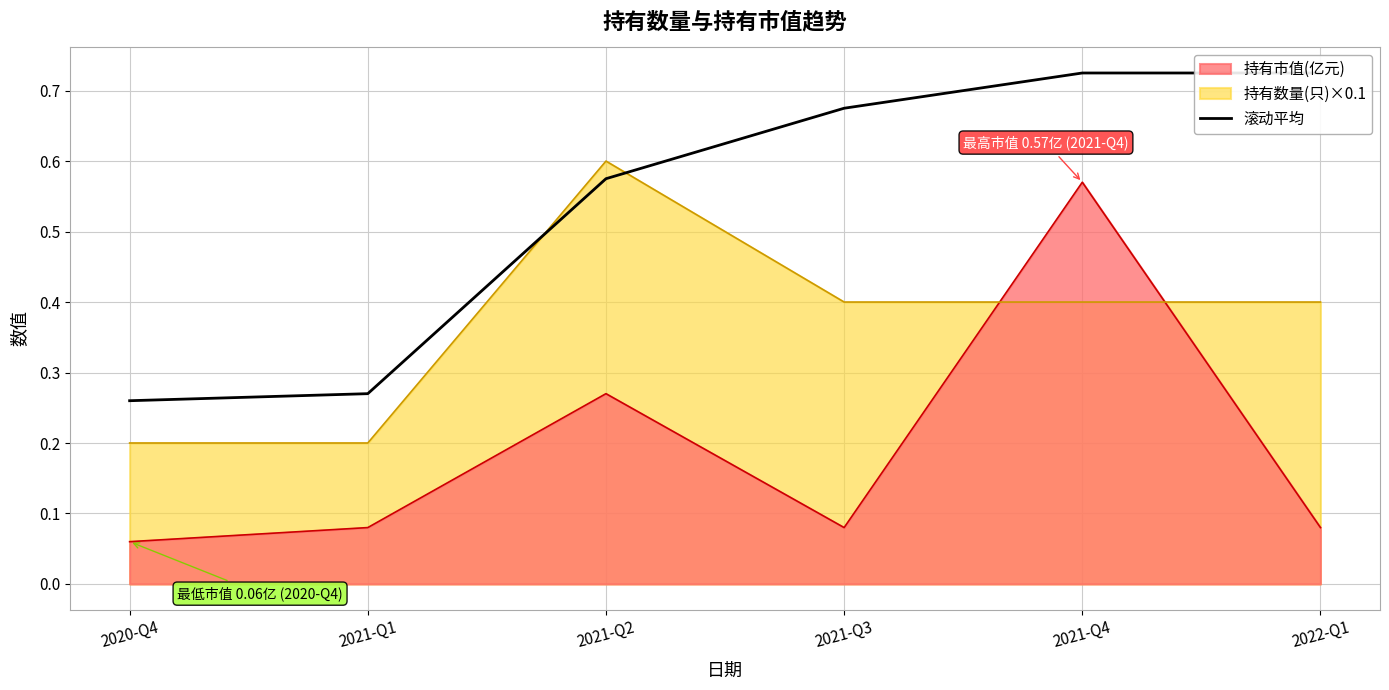

Read the value at 2021-Q4.

0.7